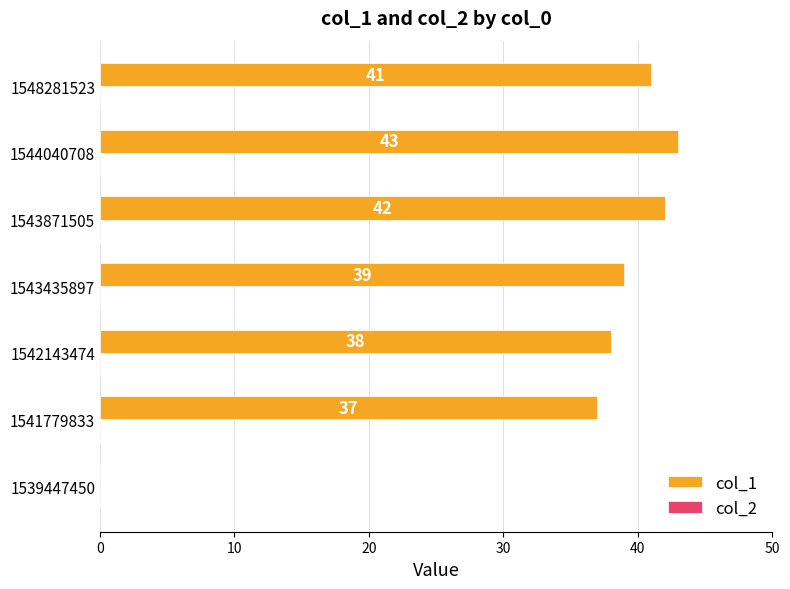

Reading bottom to top, transcribe all the data shown in this chart.

1539447450=0	1541779833=37	1542143474=38	1543435897=39	1543871505=42	1544040708=43	1548281523=41